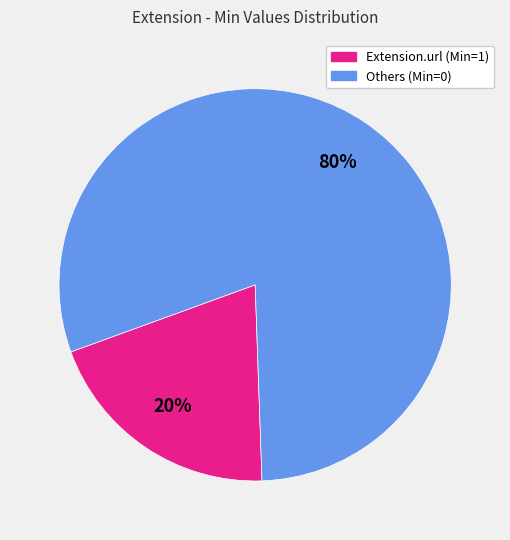

To the nearest percent, what is the difference between the largest and smallest slice percentages?

60%